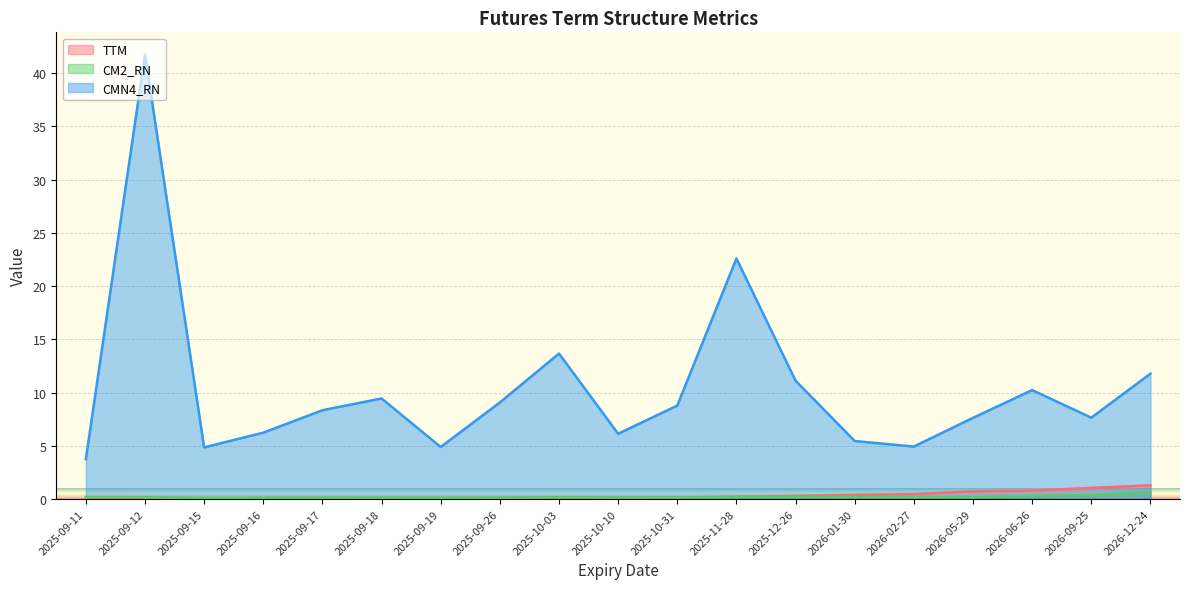

Between which two adjacent categories do CM2_RN and TTM first intersect?

2025-10-31 and 2025-11-28